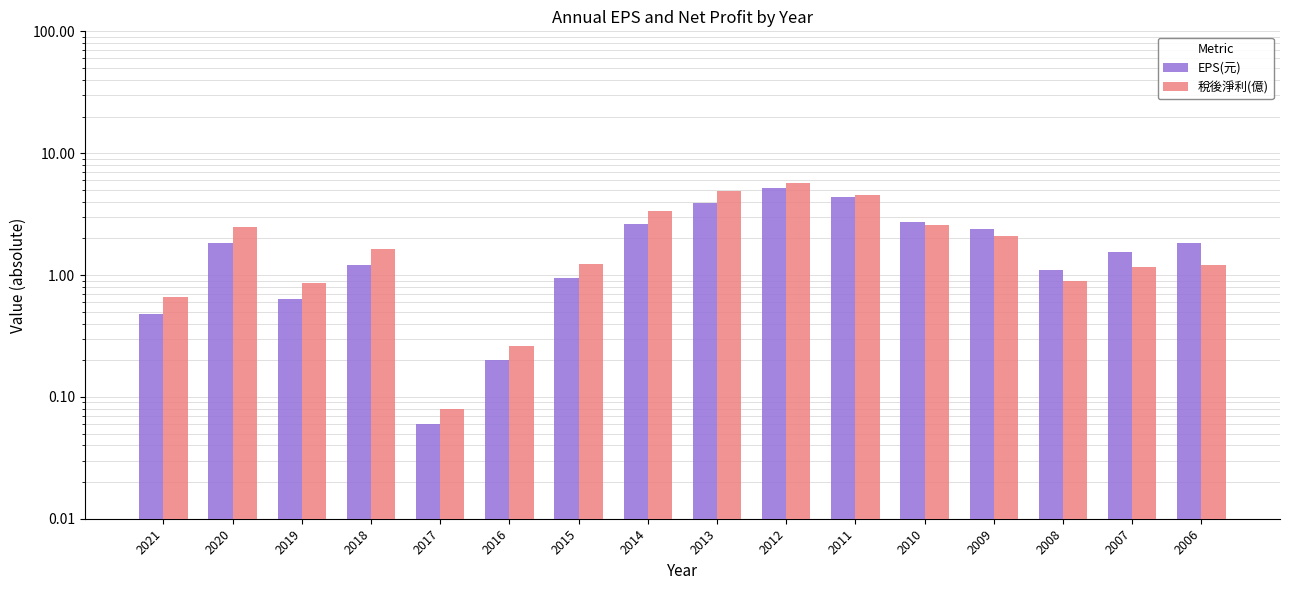

What is the maximum value shown in the chart?

5.7